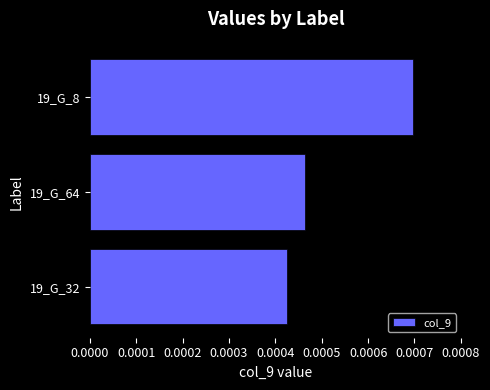

Which label corresponds to the smallest value in the chart?

19_G_32